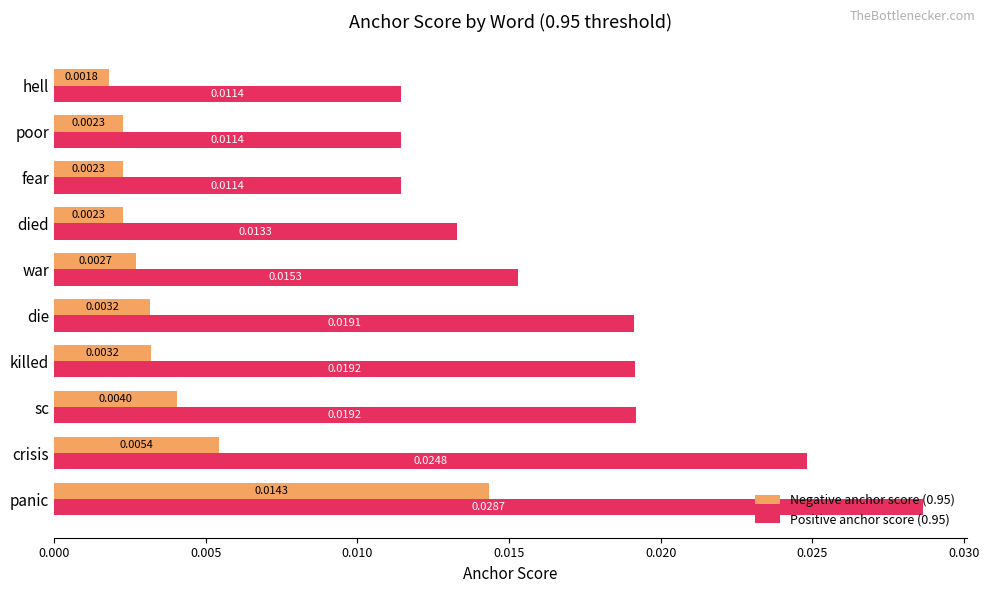

At how many categories does at least one series exceed 0?

10